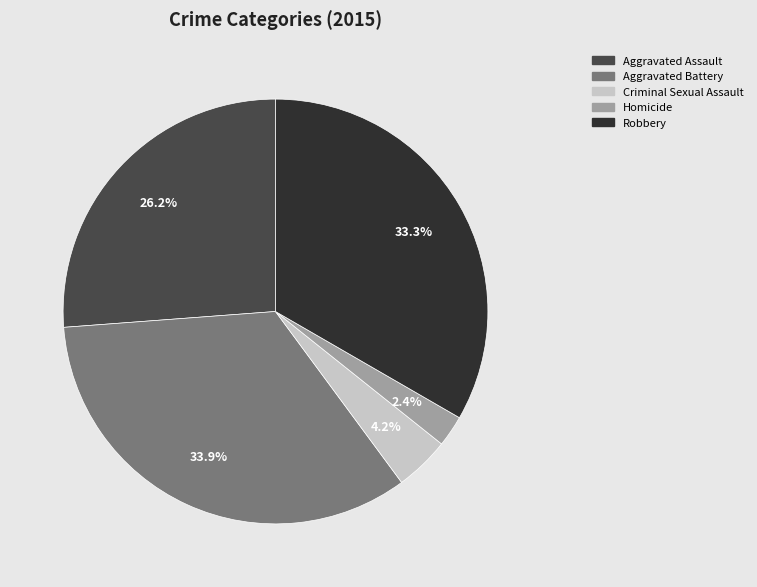

How many segments does this pie chart have?

5